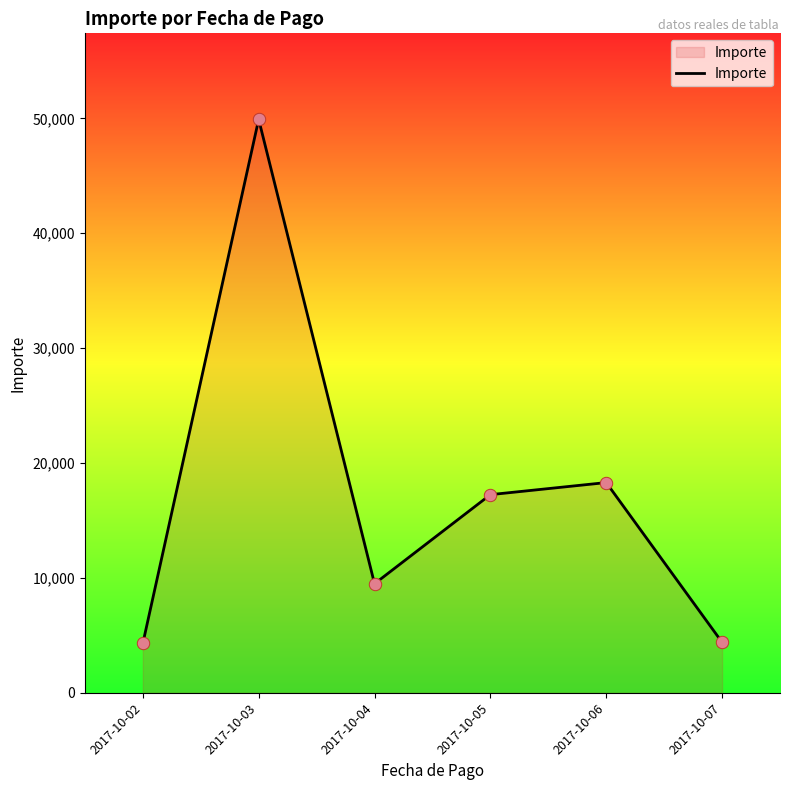

What is the change in value from 2017-10-04 to 2017-10-05?

+7754.9